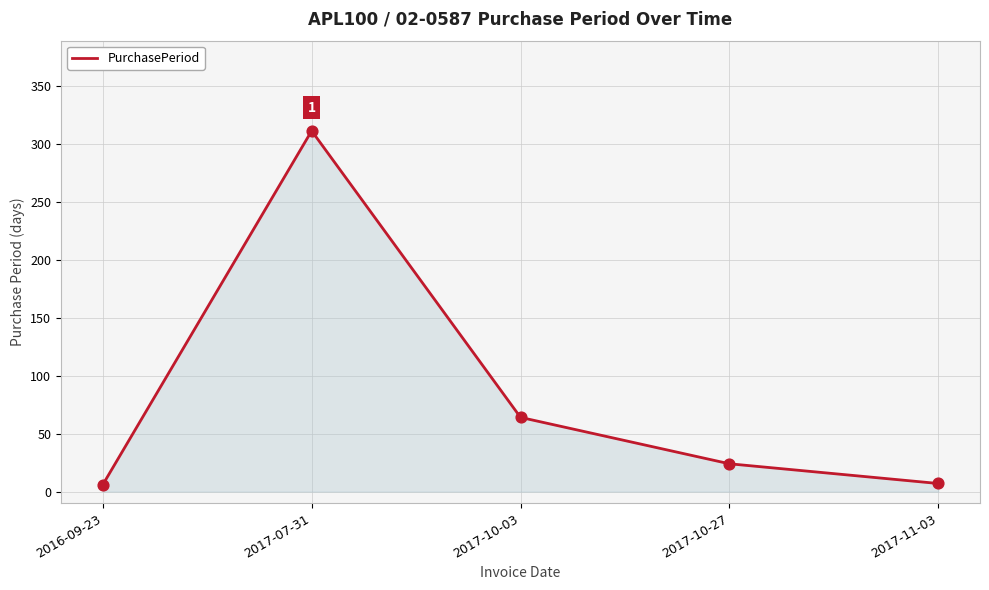

Which has a higher value, 2017-10-27 or 2017-10-03?

2017-10-03